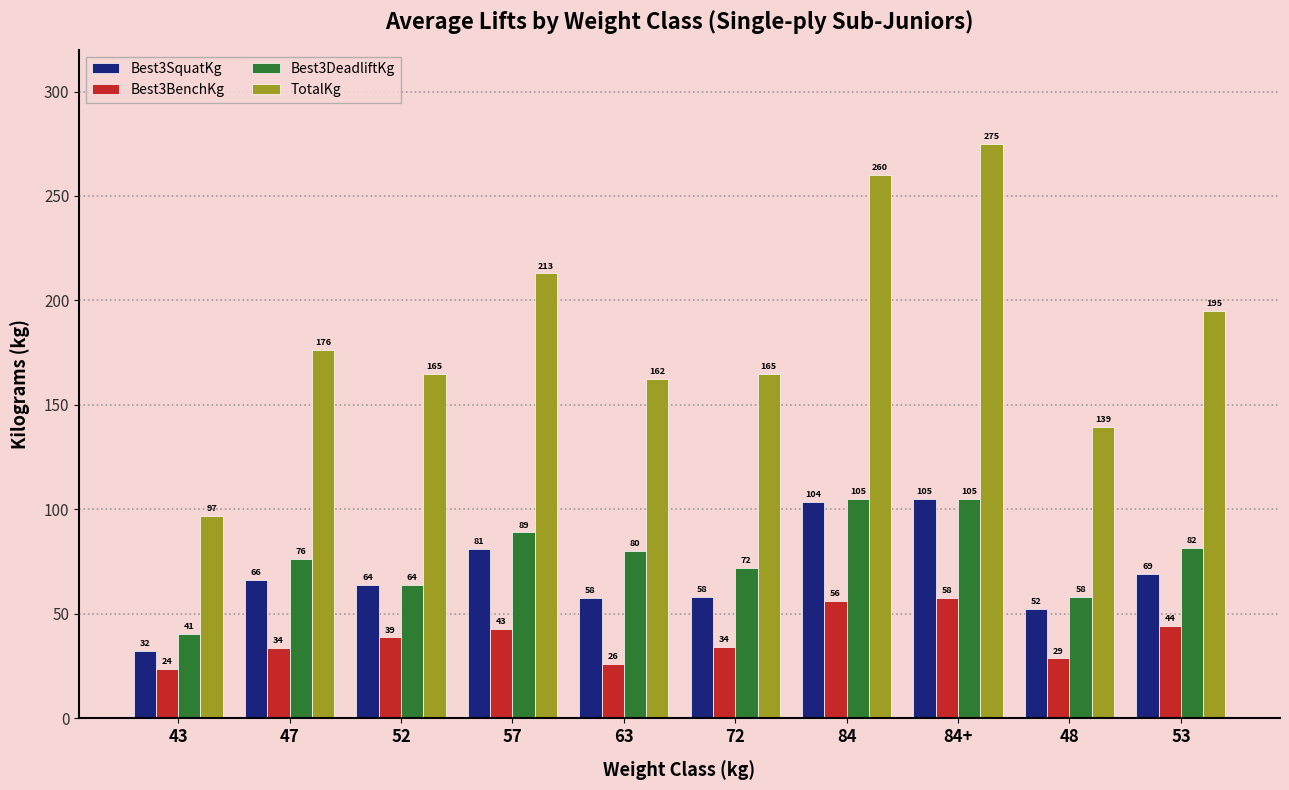

What is the sum of all TotalKg values?

1848.0